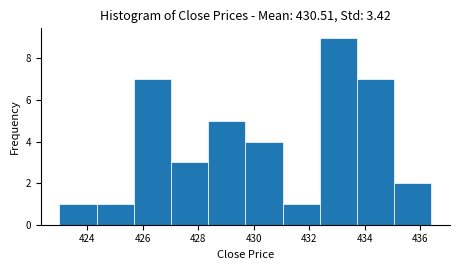

Reading left to right, transcribe this chart: for each bar, give the range it covers on the x-axis and its height. Neither the bar edges nor the heights are printed on the chart, so give them approximately, as read against the axes.

423.00 to 424.34: 1
424.34 to 425.68: 1
425.68 to 427.02: 7
427.02 to 428.36: 3
428.36 to 429.70: 5
429.70 to 431.04: 4
431.04 to 432.38: 1
432.38 to 433.72: 9
433.72 to 435.06: 7
435.06 to 436.40: 2